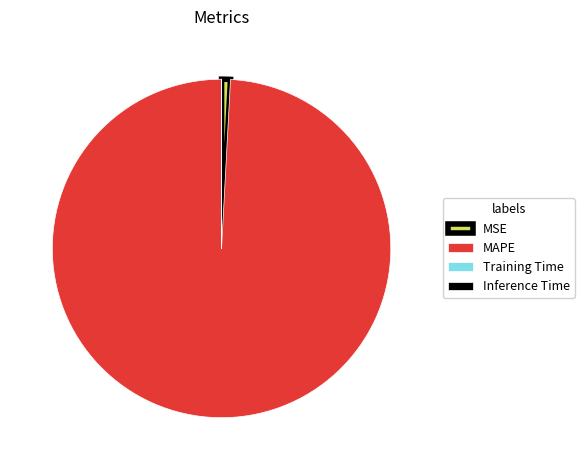

What is the largest slice in the pie chart?

MAPE